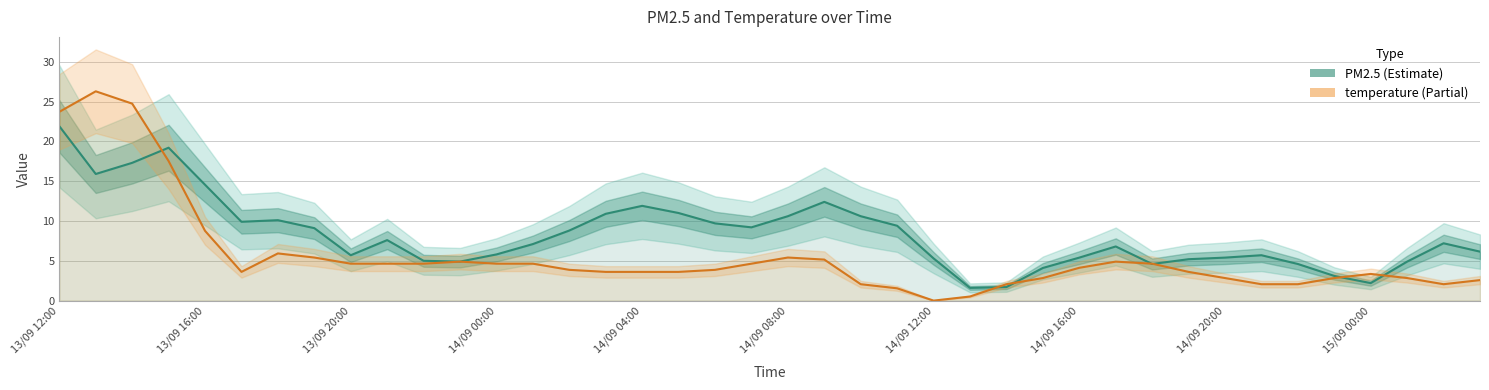

Reading left to right, what are all the values shown in this chart?

PM2.5: 21.9	15.9	17.3	19.2	14.6	9.9	10.1	9.1	5.7	7.6	5.0	4.9	5.8	7.1	8.8	10.9	11.9	11.0	9.7	9.2	10.6	12.4	10.6	9.4	5.3	1.6	1.7	4.1	5.4	6.8	4.6	5.2	5.4	5.7	4.6	3.1	2.2	4.9	7.2	6.2
temperature (scaled): 23.7	26.3	24.7	17.5	8.8	3.6	5.9	5.4	4.6	4.6	4.6	4.9	4.6	4.6	3.9	3.6	3.6	3.6	3.9	4.6	5.4	5.2	2.1	1.5	0.0	0.5	2.1	2.8	4.1	4.9	4.6	3.6	2.8	2.1	2.1	2.8	3.3	2.8	2.1	2.6